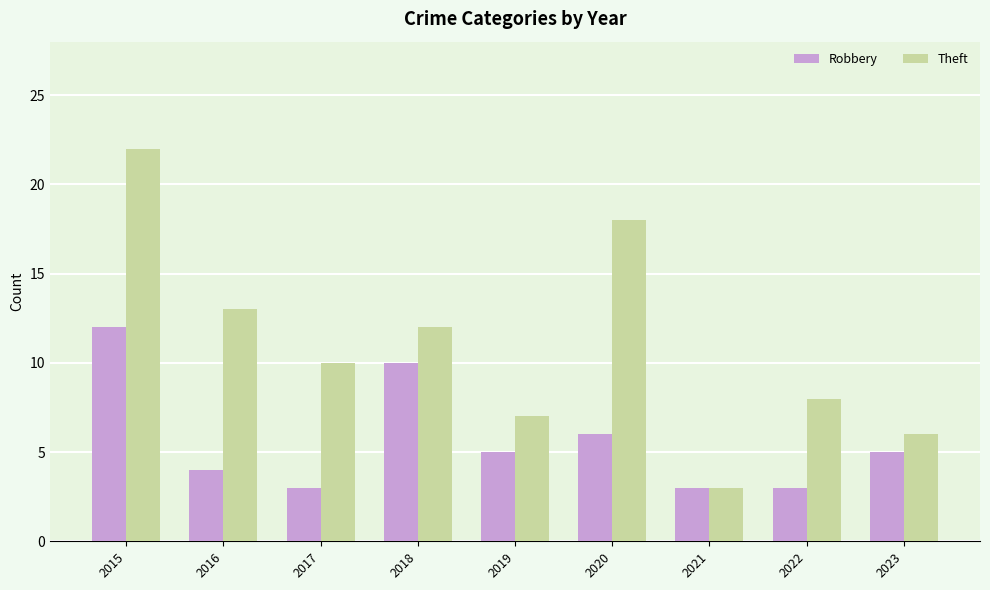

What is the value of the Robbery bar at the 4th from the left?

10